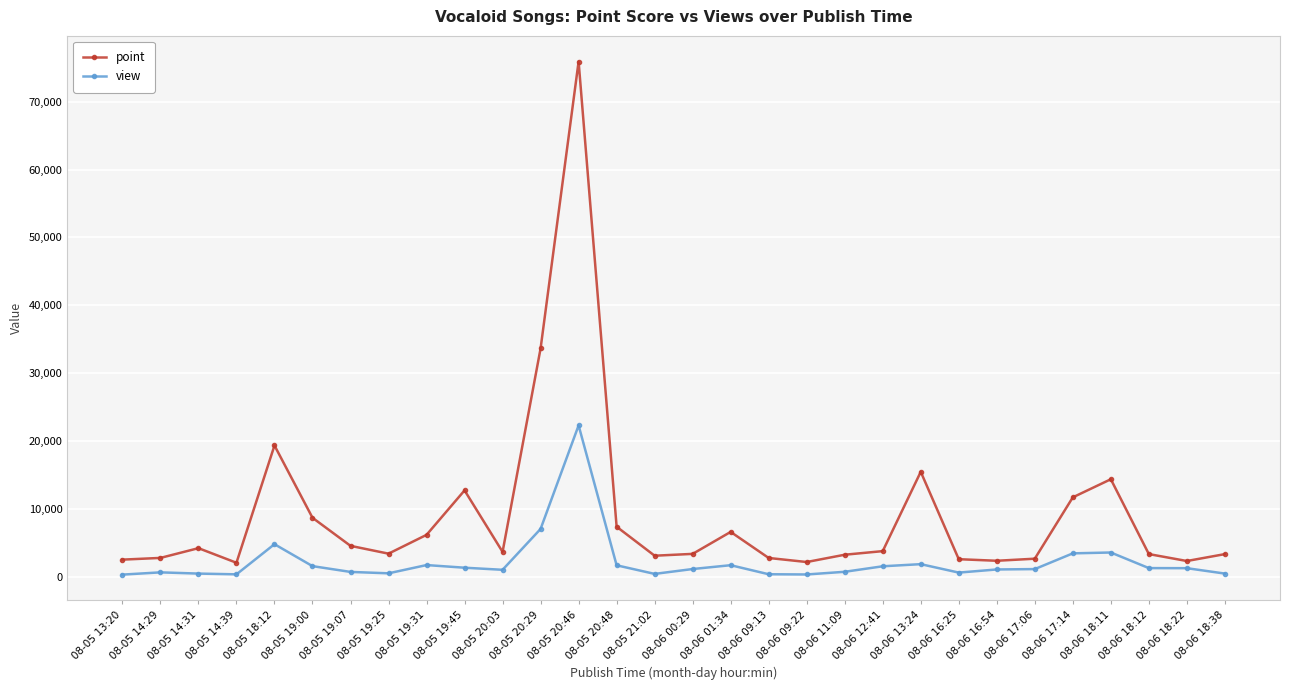

At which category does point reach its first local peak?

08-05 14:31